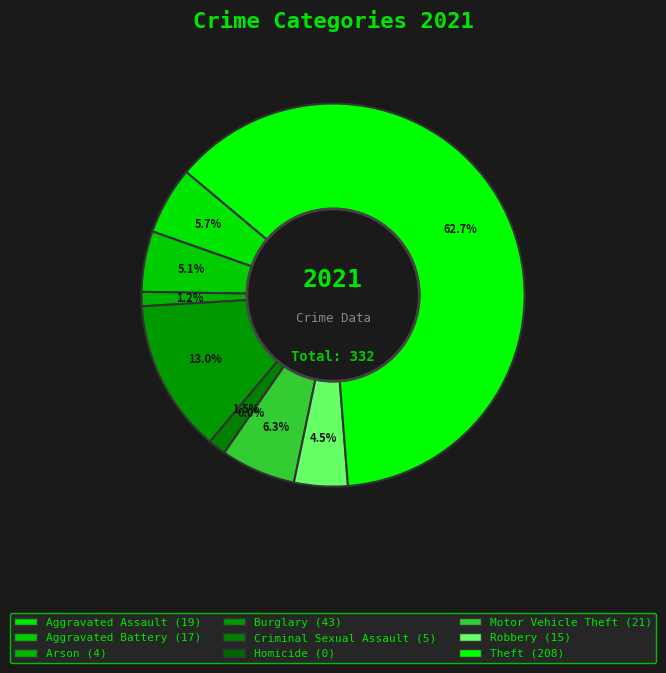

True or false: Aggravated Assault accounts for 19% of the total.

False